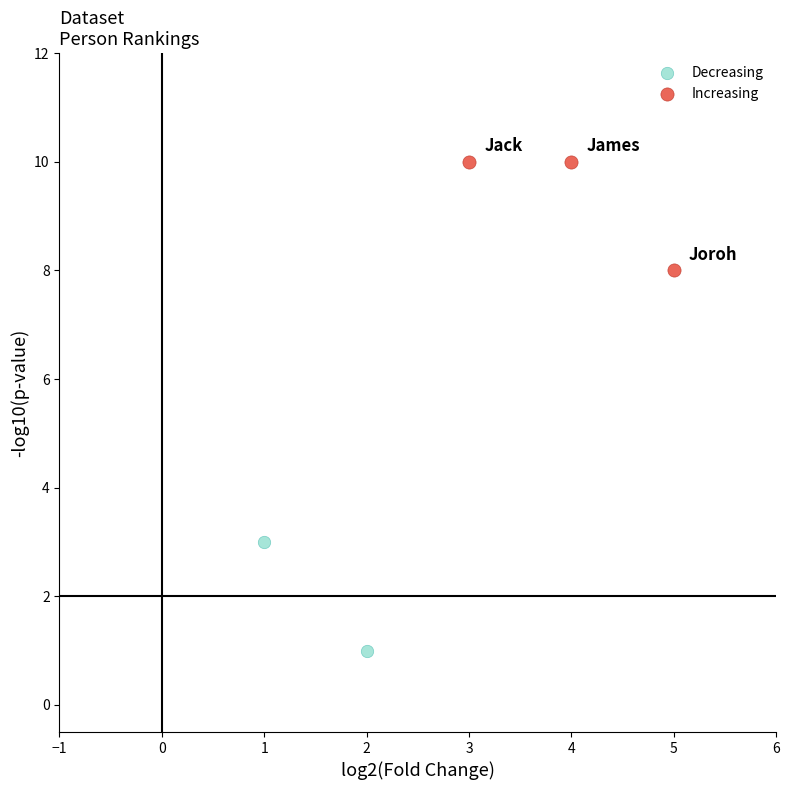

What are all the series names shown in the legend?

Decreasing, Increasing